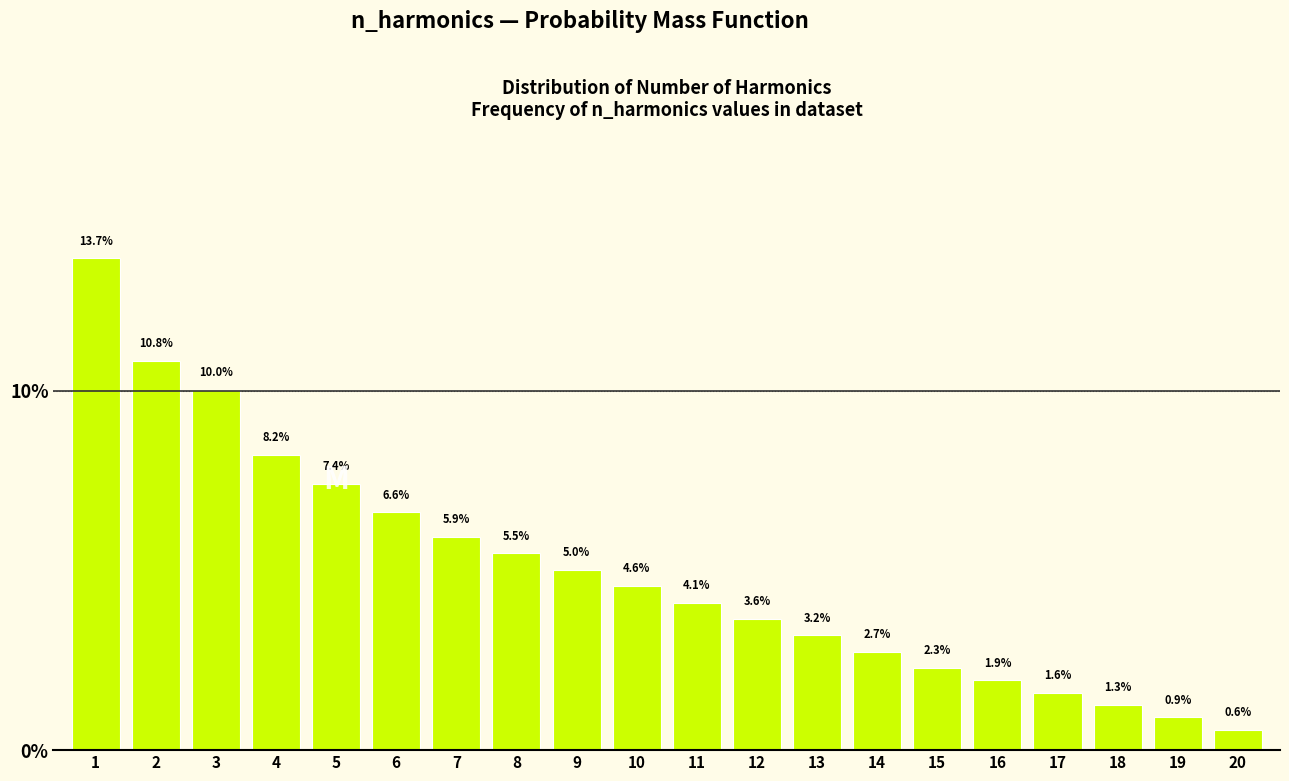

Reading left to right, transcribe all the data shown in this chart.

1=13.7	2=10.8	3=10.0	4=8.2	5=7.4	6=6.6	7=5.9	8=5.5	9=5.0	10=4.6	11=4.1	12=3.6	13=3.2	14=2.7	15=2.3	16=1.9	17=1.6	18=1.3	19=0.9	20=0.6